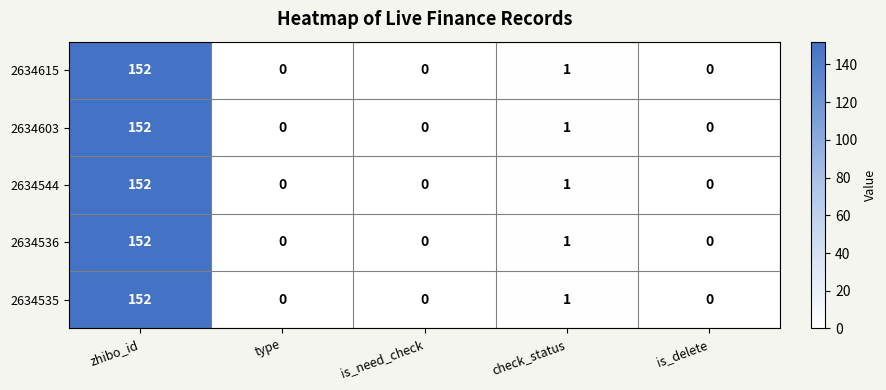

At which category does the chart reach its peak across all series?

zhibo_id